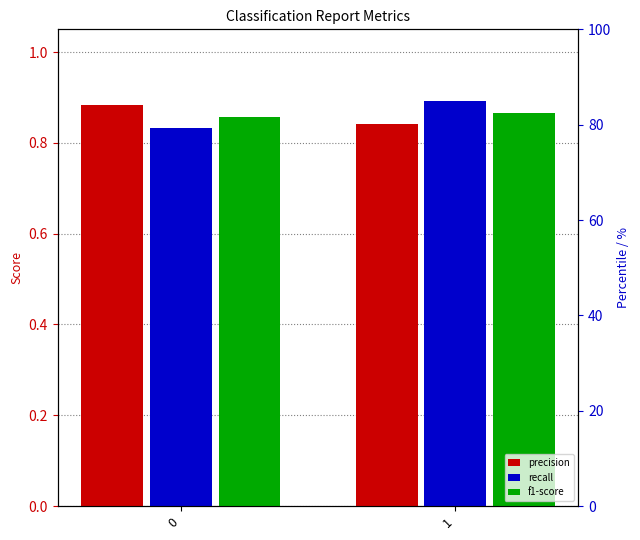

At 0, list the series in order from largest to smallest.

precision, f1-score, recall